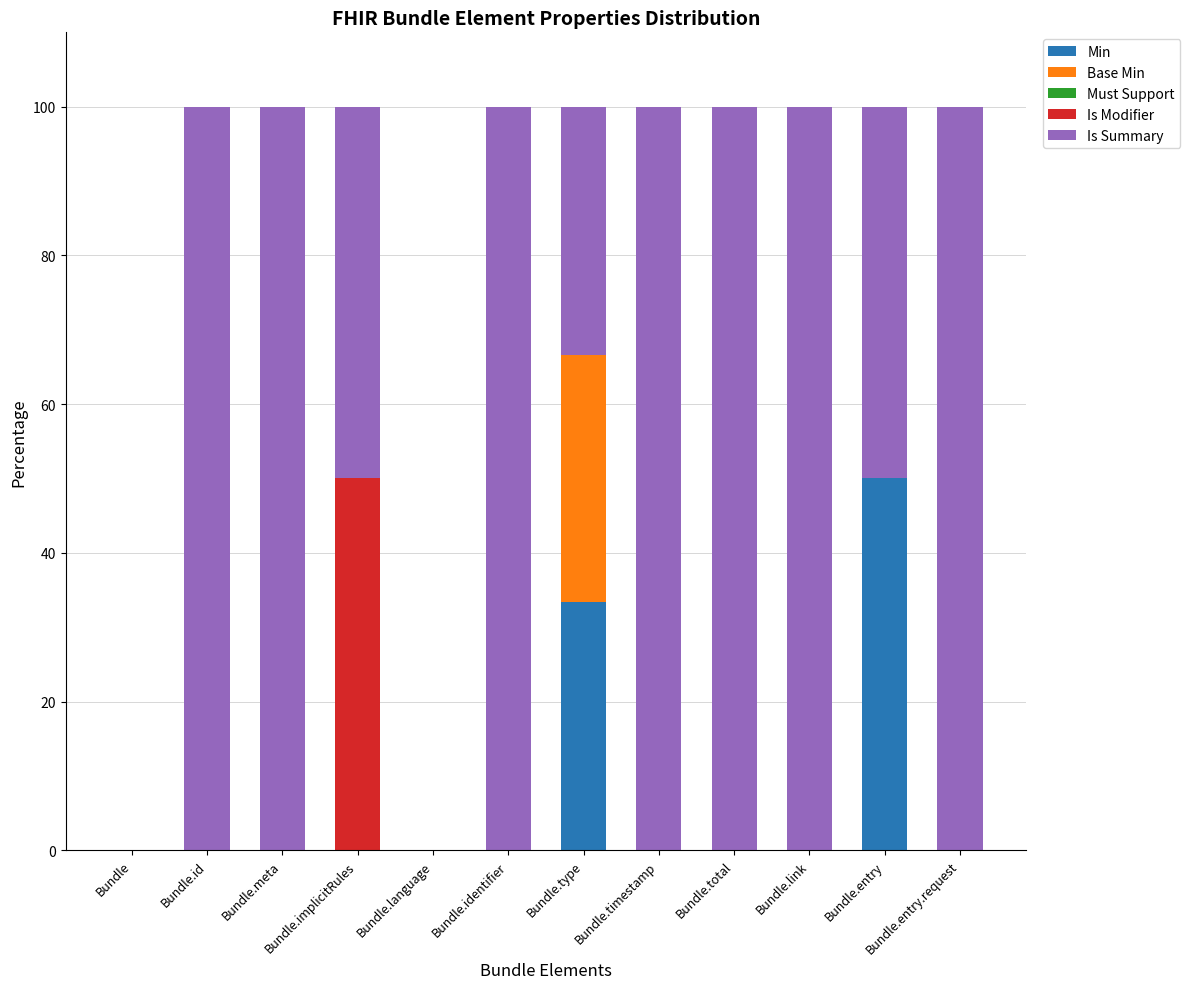

What is the total value across all series at Bundle.id?

100.0